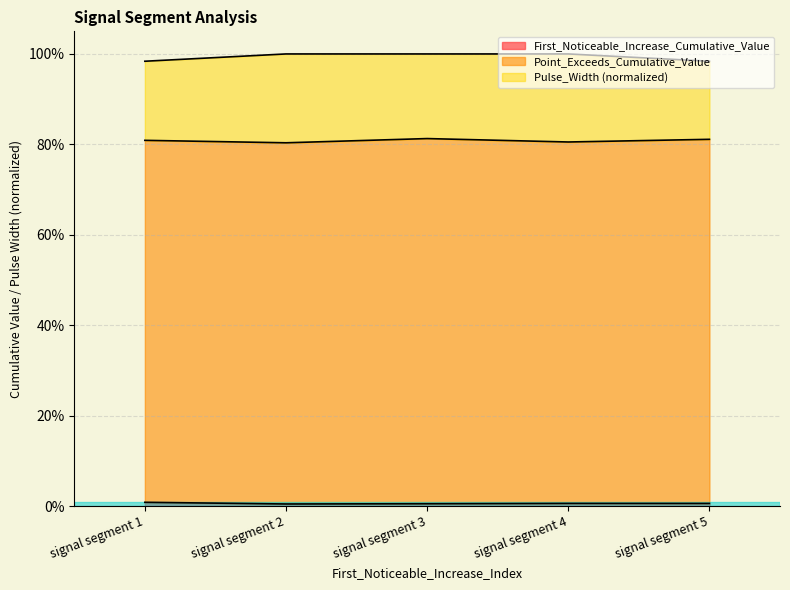

Rank the series by their average value, from lowest to highest.

First_Noticeable_Increase_Cumulative_Value, Point_Exceeds_Cumulative_Value, Pulse_Width